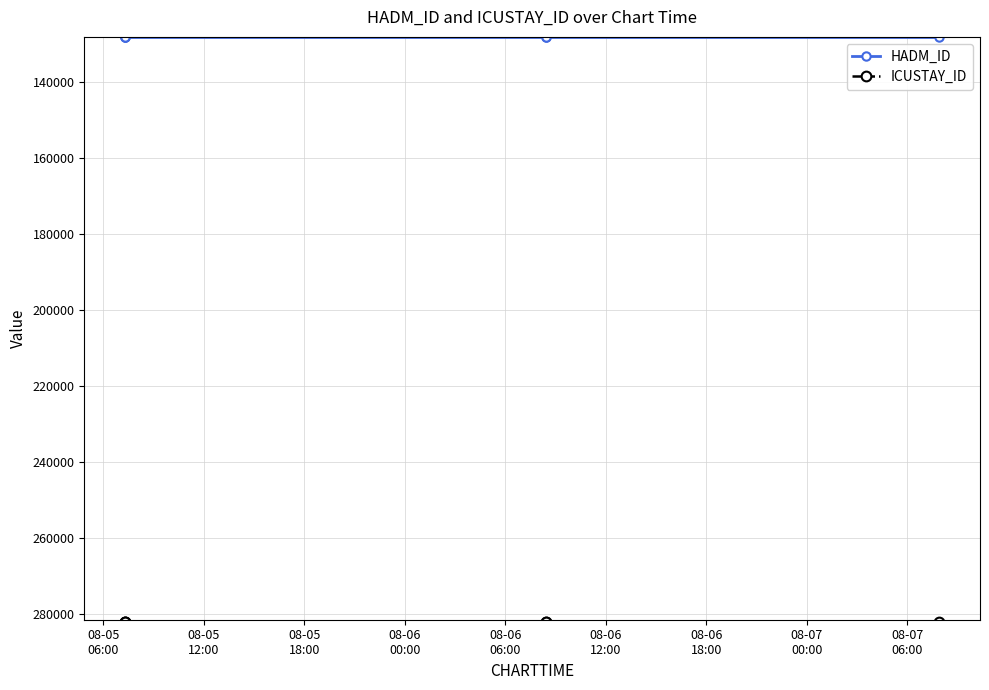

True or false: HADM_ID and ICUSTAY_ID intersect in this chart.

False